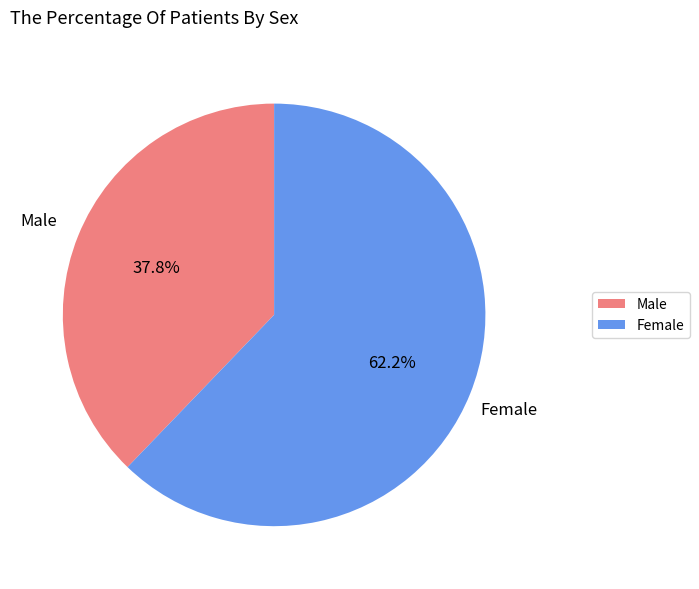

The Female slice represents 71% of the pie. True or false?

False